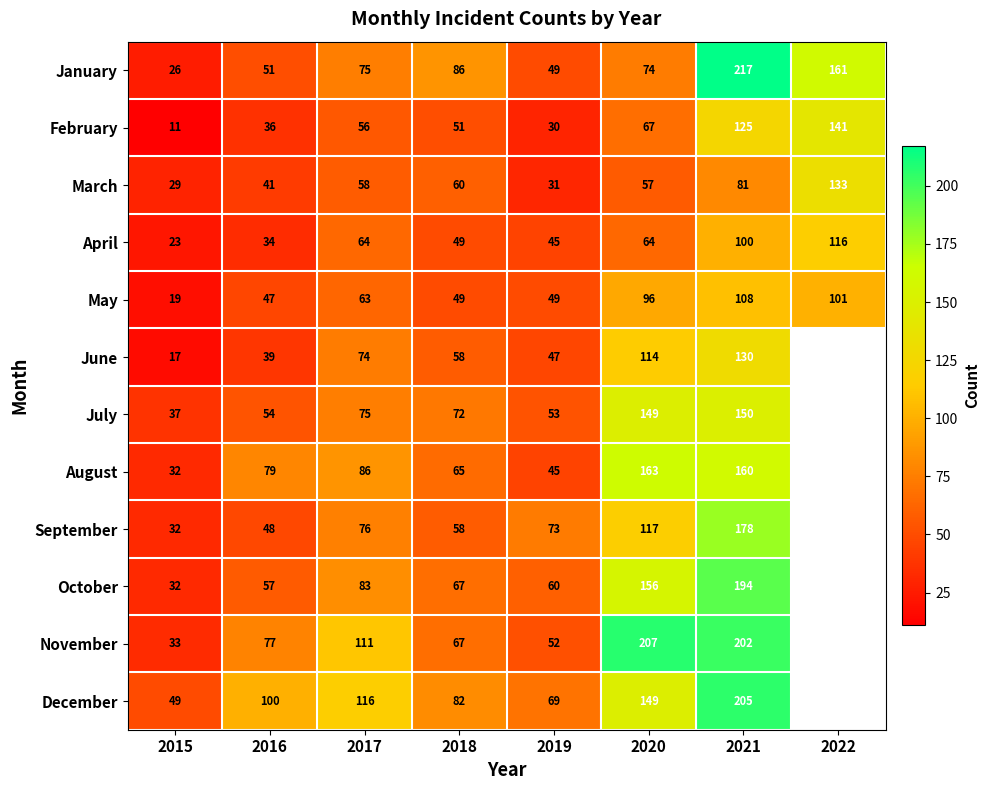

Is the value of October at 2015 greater than the value of December at 2016?

No